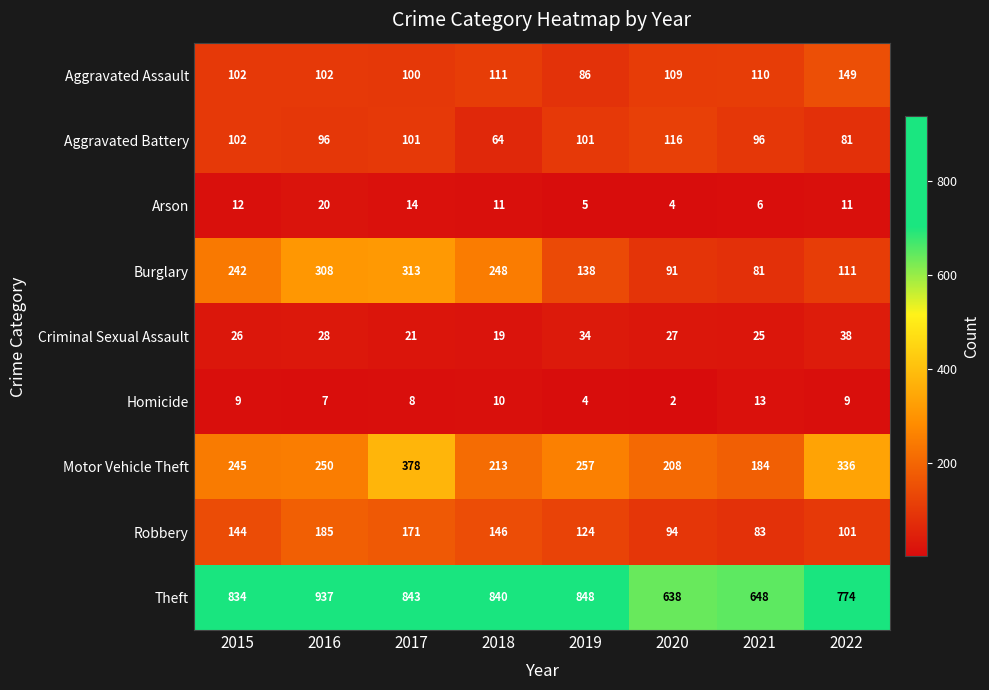

Which series changed the most between 2016 and 2018?

Theft